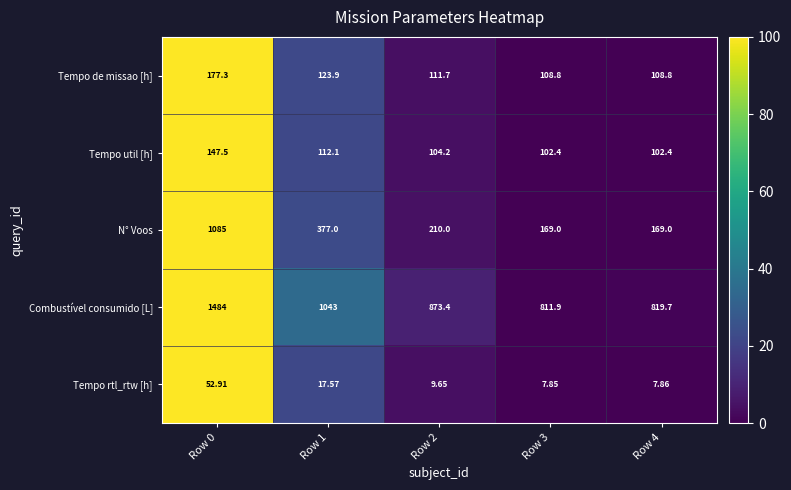

How many values in the N° Voos series are below 210?

2